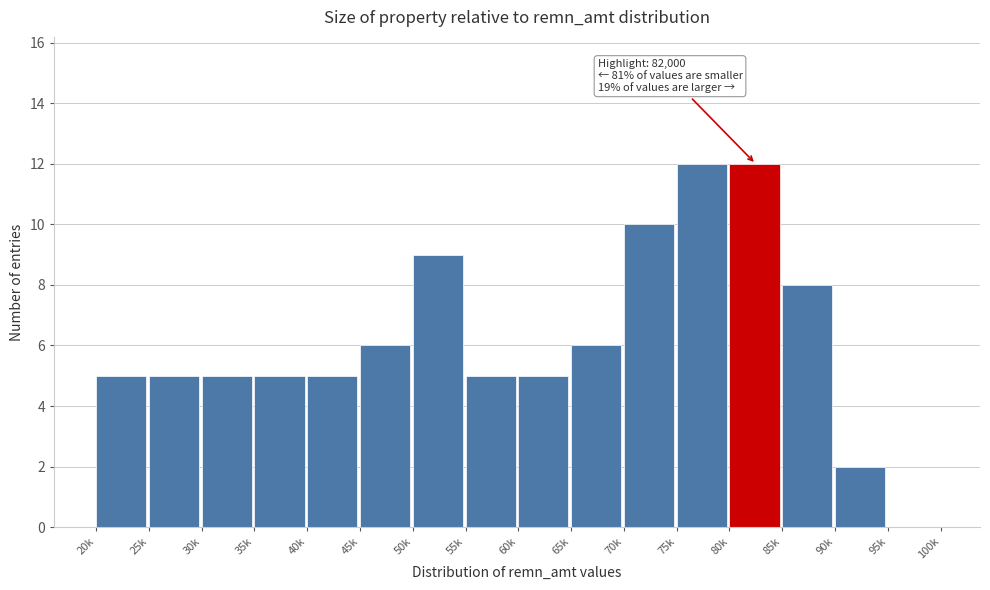

Reading left to right, extract all data points from this chart.

20k=5	25k=5	30k=5	35k=5	40k=5	45k=6	50k=9	55k=5	60k=5	65k=6	70k=10	75k=12	80k=12	85k=8	90k=2	95k=0